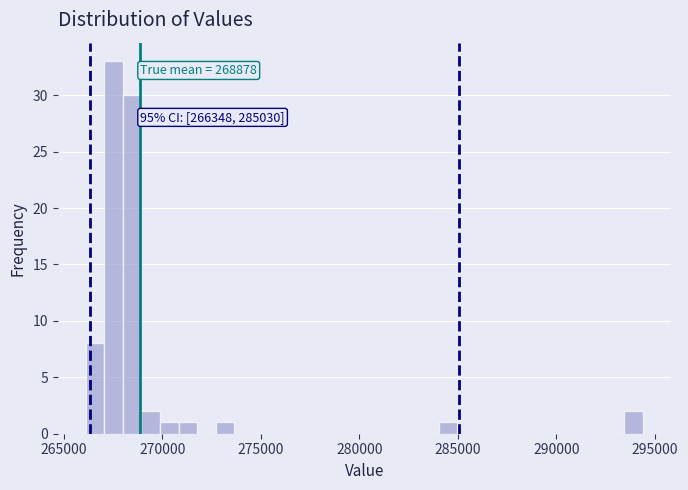

Read against the x-axis, roughly where is the centre of the tallest bar?

267500